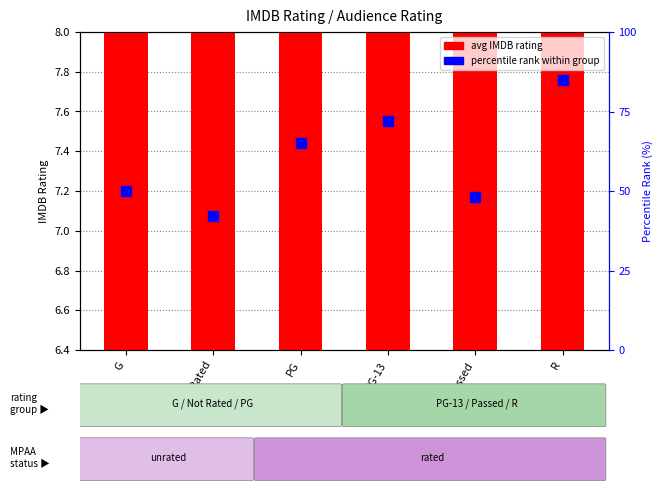

Which series has the widest spread of Y values?

percentile rank within group